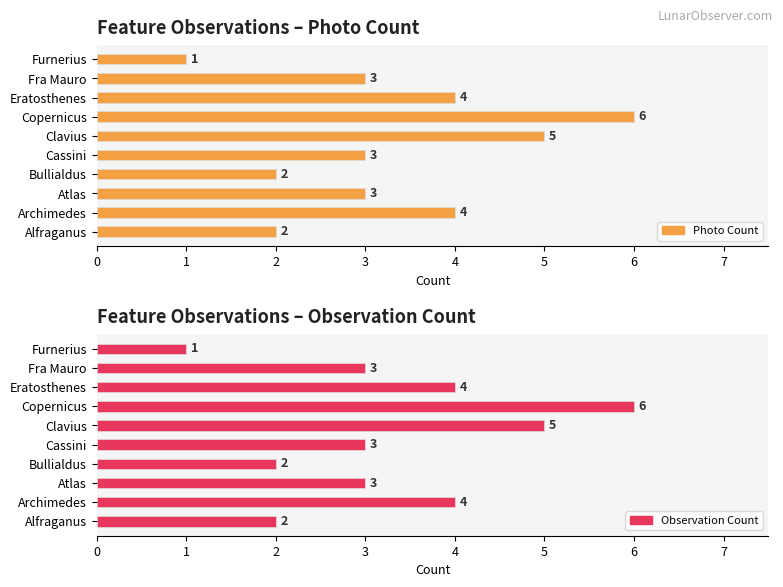

How many data points in Photo Count are above 3?

4